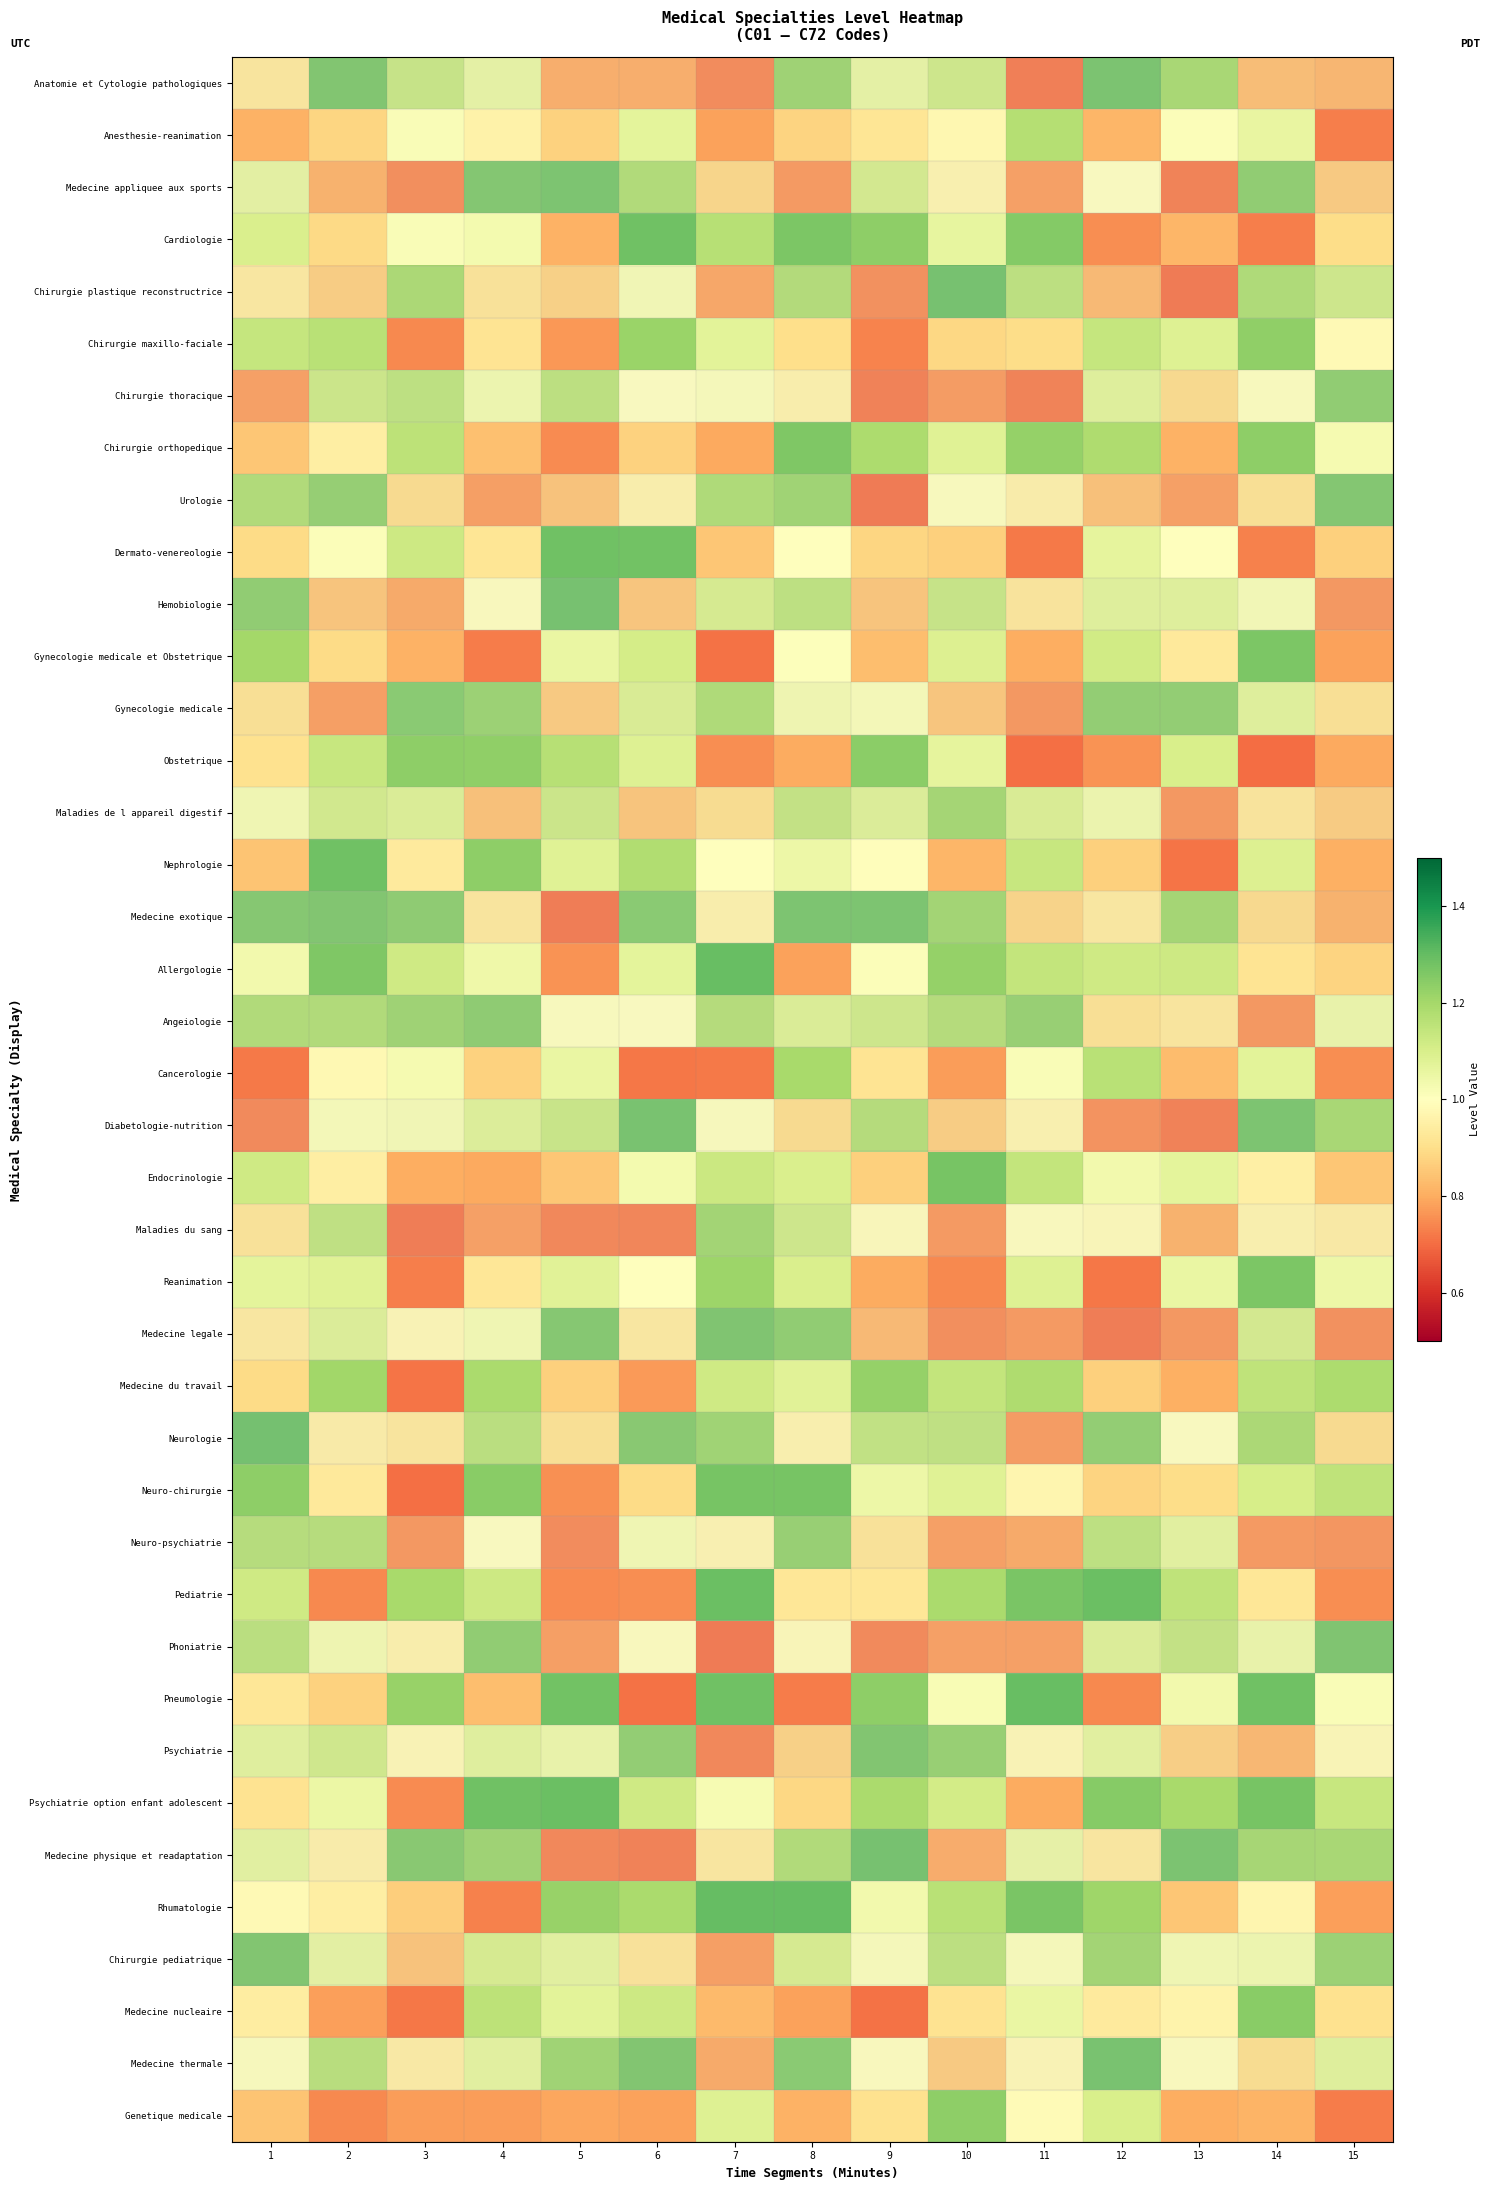

Rank the series by their maximum value, from highest to lowest.

Rhumatologie, Pneumologie, Neurologie, Allergologie, Medecine physique et readaptation, Chirurgie plastique reconstructrice, Pediatrie, Psychiatrie option enfant adolescent, Hemobiologie, Medecine thermale, Diabetologie-nutrition, Nephrologie, Dermato-venereologie, Anatomie et Cytologie pathologiques, Cardiologie, Medecine exotique, Medecine appliquee aux sports, Phoniatrie, Medecine legale, Endocrinologie, Chirurgie pediatrique, Neuro-chirurgie, Psychiatrie, Urologie, Reanimation, Gynecologie medicale et Obstetrique, Chirurgie orthopedique, Gynecologie medicale, Angeiologie, Chirurgie thoracique, Medecine nucleaire, Obstetrique, Genetique medicale, Neuro-psychiatrie, Chirurgie maxillo-faciale, Medecine du travail, Maladies du sang, Maladies de l appareil digestif, Cancerologie, Anesthesie-reanimation